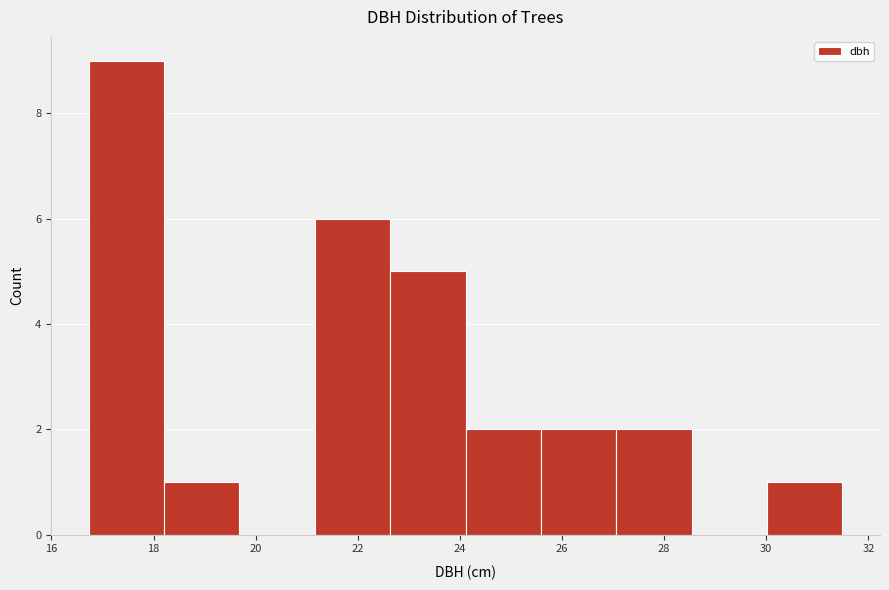

Reading left to right, list every bar in this chart as the range it spans on the x-axis followed by its height. Neither the bar edges nor the heights are printed on the chart, so give them approximately, as read against the axes.

16.8 to 18.2: 9
18.2 to 19.6: 1
19.6 to 21.2: 0
21.2 to 22.6: 6
22.6 to 24.2: 5
24.2 to 25.6: 2
25.6 to 27.0: 2
27.0 to 28.6: 2
28.6 to 30.0: 0
30.0 to 31.4: 1